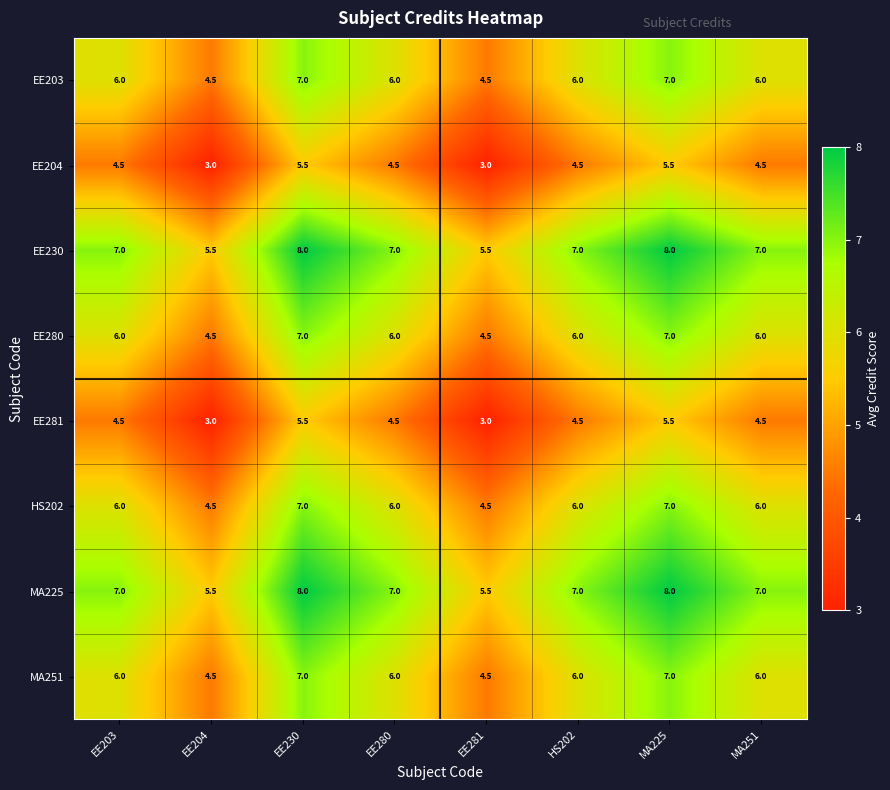

Is the value of HS202 at EE204 greater than the value of EE203 at EE203?

No